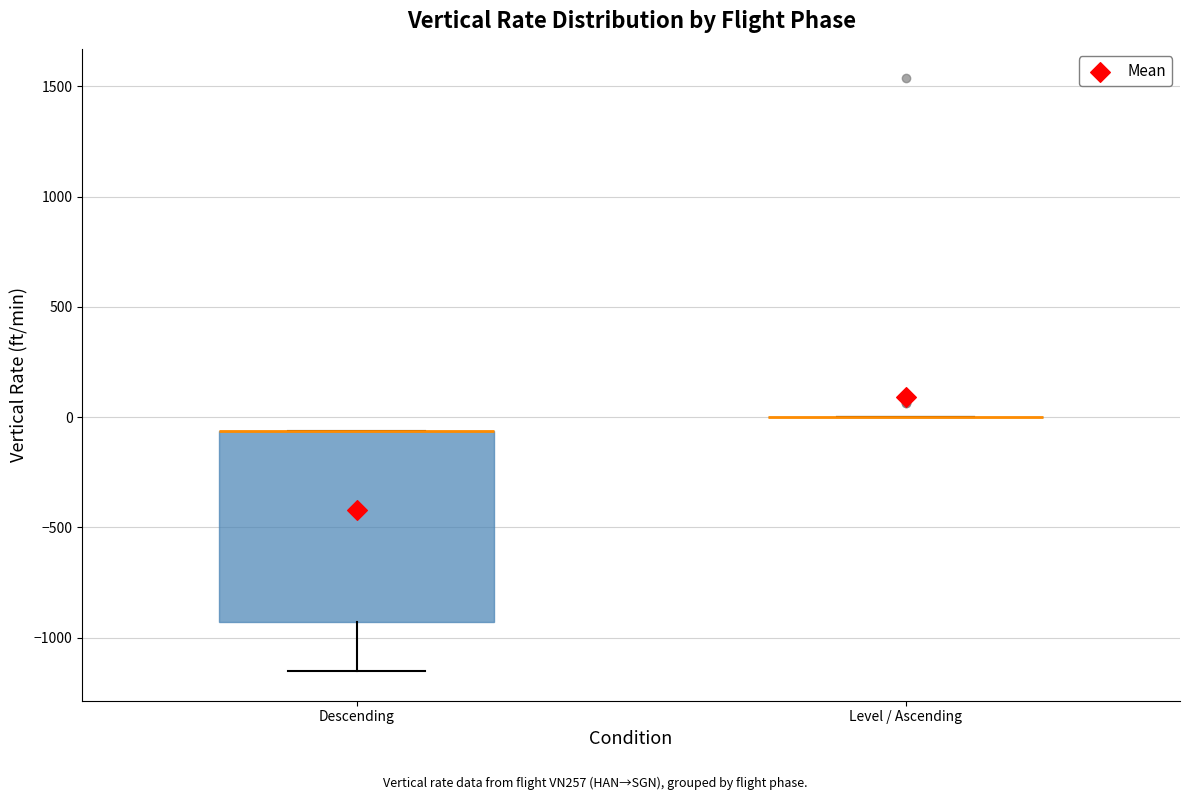

Comparing the boxes themselves (not the whiskers), which one is the tallest?

Descending